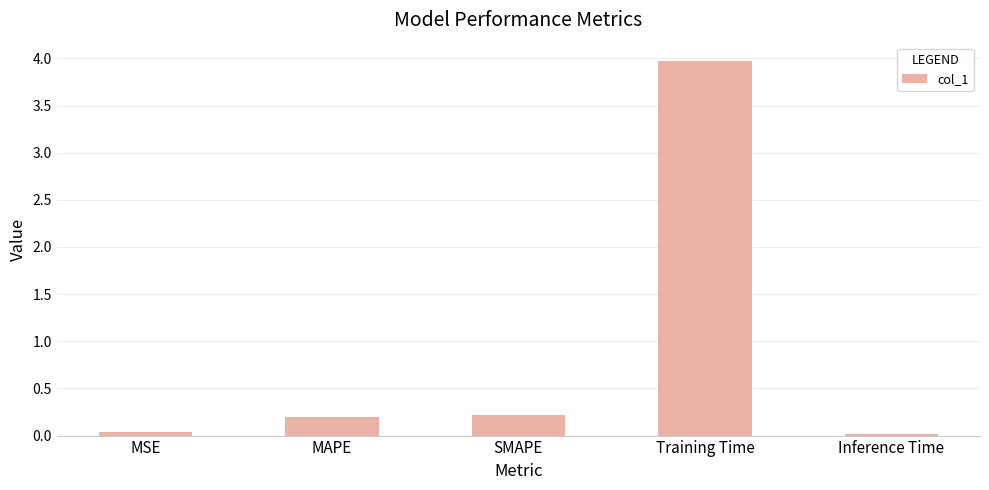

Between MAPE and MSE, which is larger?

MAPE